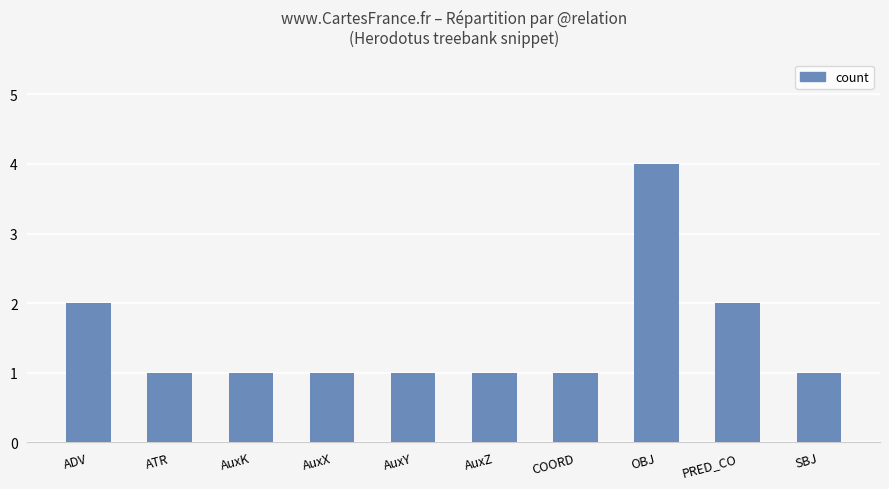

The chart shows a value of 1 at COORD. True or false?

True